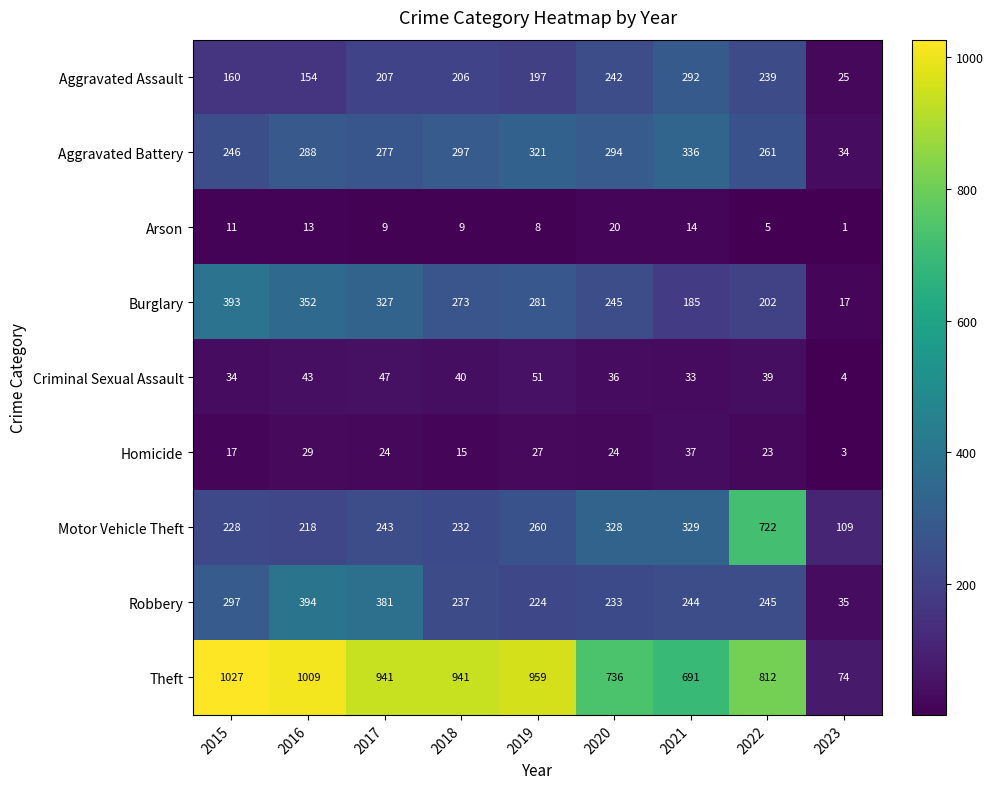

Which series has the largest total across all categories?

Theft